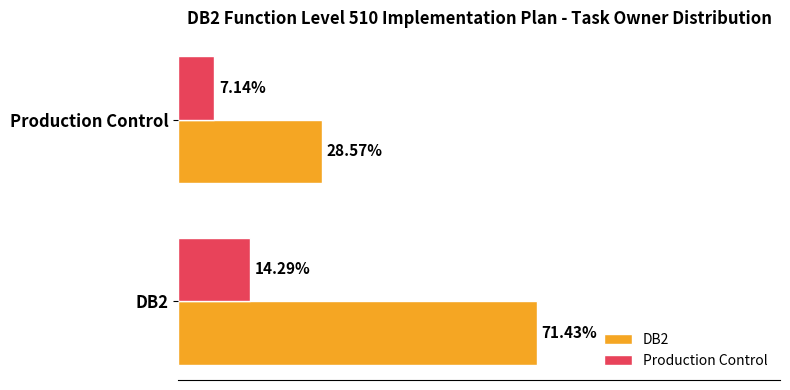

Rank the series at Production Control from highest to lowest value.

DB2, Production Control